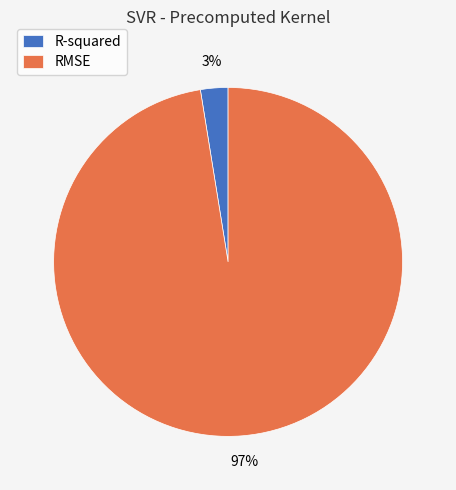

To the nearest percent, what portion does RMSE represent?

97%